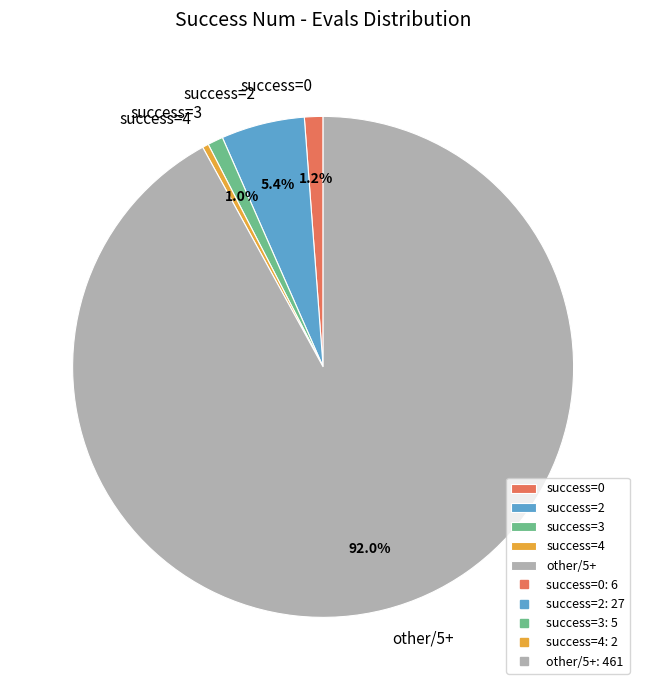

Does any single category account for the majority?

Yes